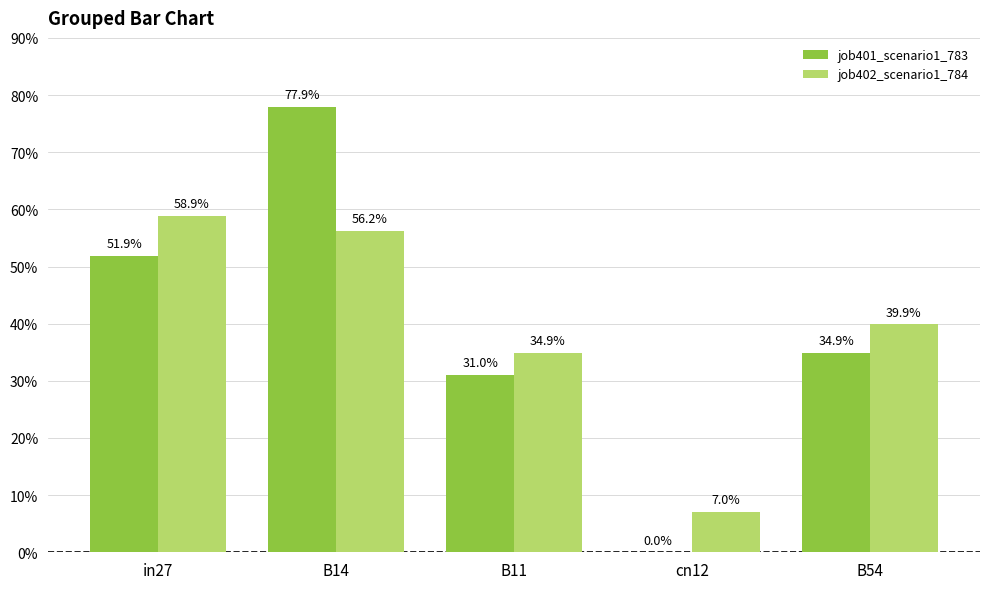

Reading left to right, extract all data points from this chart.

job401_scenario1_783: 0.5	0.8	0.3	0.0	0.3
job402_scenario1_784: 0.6	0.6	0.3	0.1	0.4